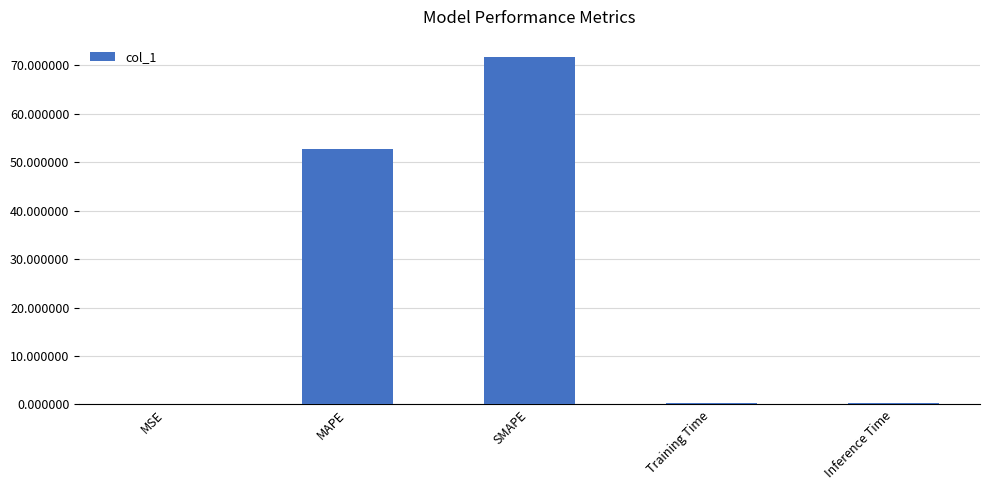

True or false: the data shows 52.8 at MAPE.

True